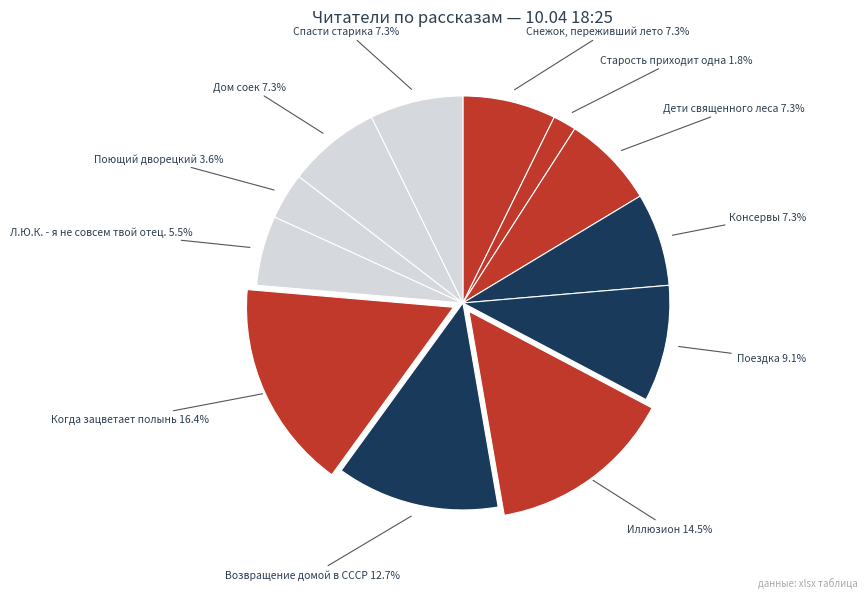

Rank the categories by value from highest to lowest.

Когда зацветает полынь, Иллюзион, Возвращение домой в СССР, Поездка, Снежок, переживший лето, Дети священного леса, Консервы, Дом соек, Спасти старика, Л.Ю.К. - я не совсем твой отец., Поющий дворецкий, Старость приходит одна